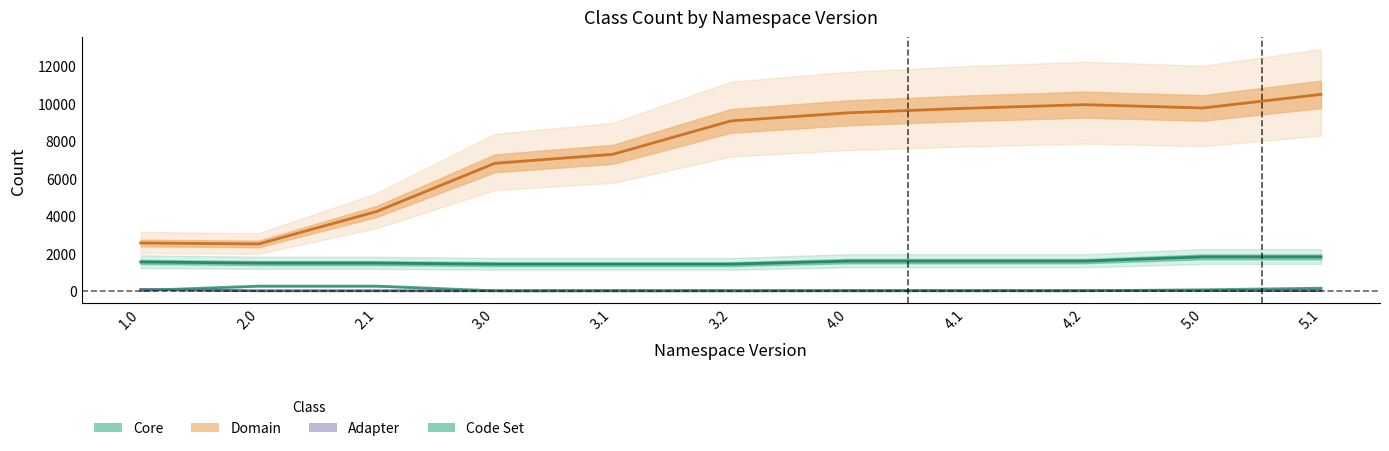

Reading left to right, transcribe all the data shown in this chart.

Core: 1.0=1540	2.0=1478	2.1=1478	3.0=1423	3.1=1423	3.2=1423	4.0=1586	4.1=1586	4.2=1586	5.0=1810	5.1=1810
Domain: 1.0=2550	2.0=2499	2.1=4231	3.0=6794	3.1=7274	3.2=9053	4.0=9486	4.1=9727	4.2=9919	5.0=9743	5.1=10467
Adapter: 1.0=76	2.0=2	2.1=3	3.0=3	3.1=3	3.2=3	4.0=10	4.1=10	4.2=10	5.0=14	5.1=14
Code Set: 1.0=19	2.0=253	2.1=253	3.0=4	3.1=5	3.2=5	4.0=5	4.1=5	4.2=5	5.0=56	5.1=142